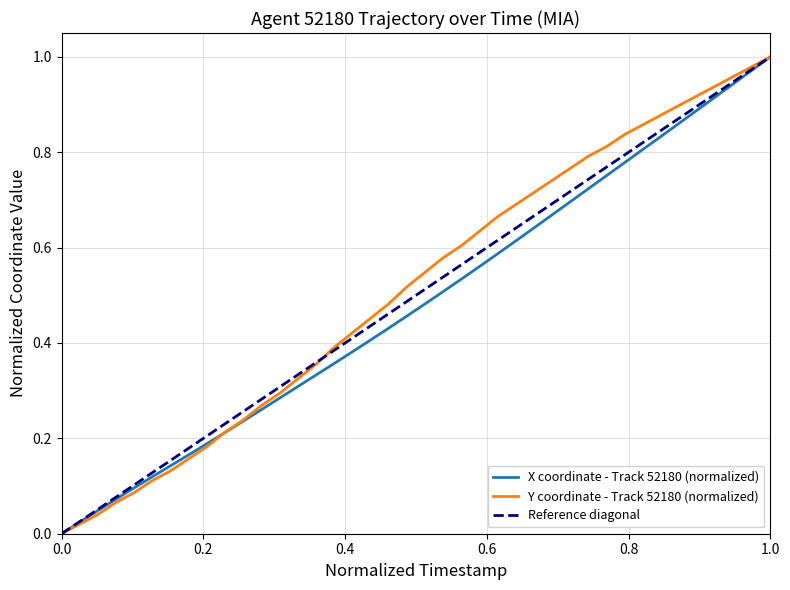

True or false: Y has a value of 0.0 at 0.0.

True